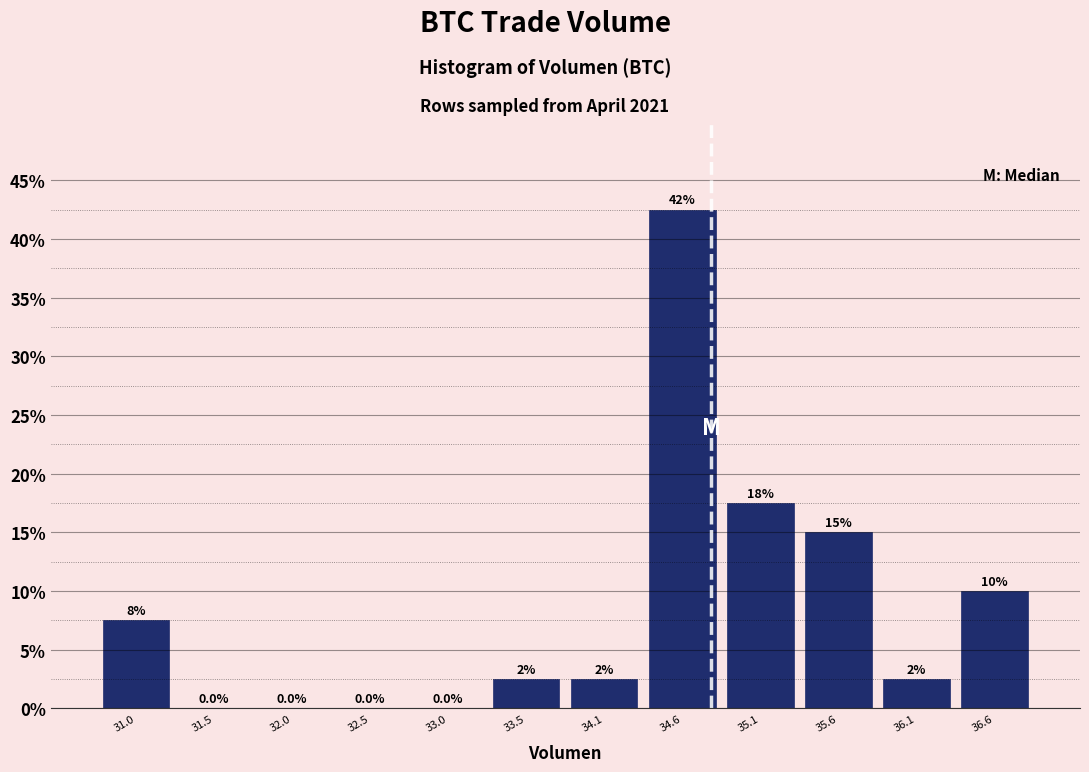

Which range on the x-axis has the tallest bar?

34.3 to 34.8